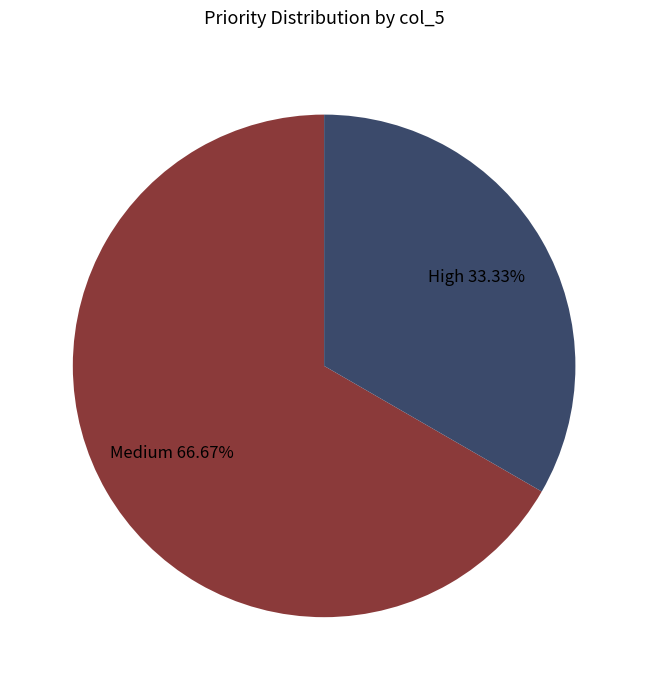

Does any single category account for the majority?

Yes